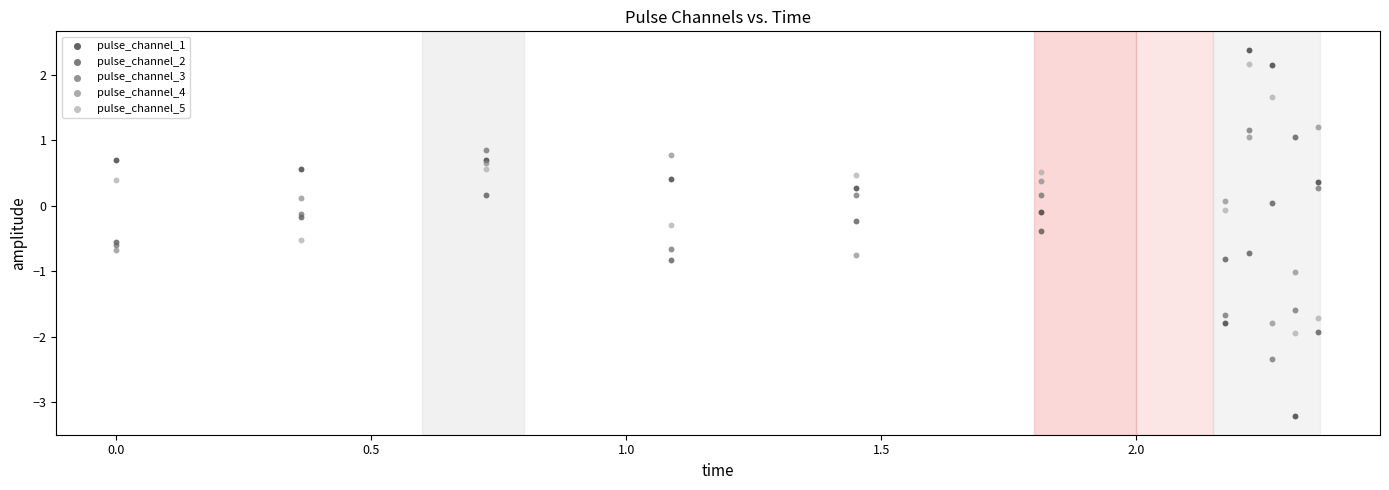

Which series reaches the minimum Y coordinate?

pulse_channel_1